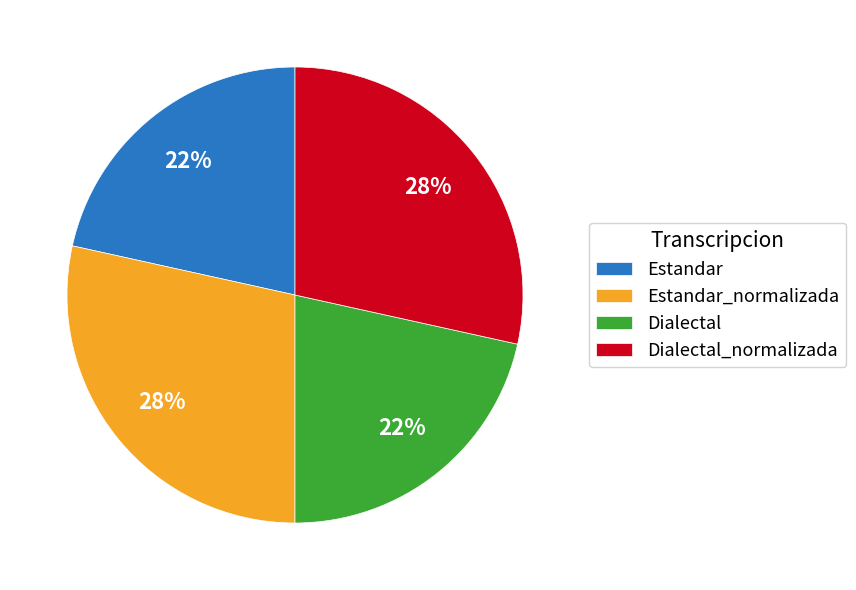

To the nearest percent, what is the average slice percentage?

25%